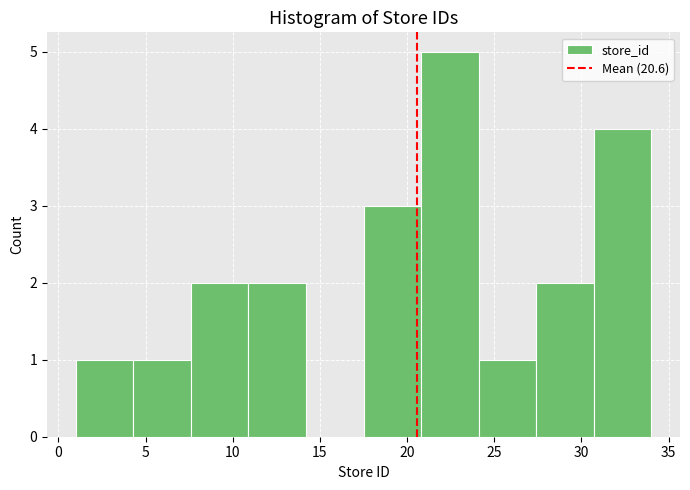

Reading left to right, list every bar in this chart as the range it spans on the x-axis followed by its height. Neither the bar edges nor the heights are printed on the chart, so give them approximately, as read against the axes.

1.0 to 4.3: 1
4.3 to 7.6: 1
7.6 to 10.9: 2
10.9 to 14.2: 2
14.2 to 17.5: 0
17.5 to 20.8: 3
20.8 to 24.1: 5
24.1 to 27.4: 1
27.4 to 30.7: 2
30.7 to 34.0: 4